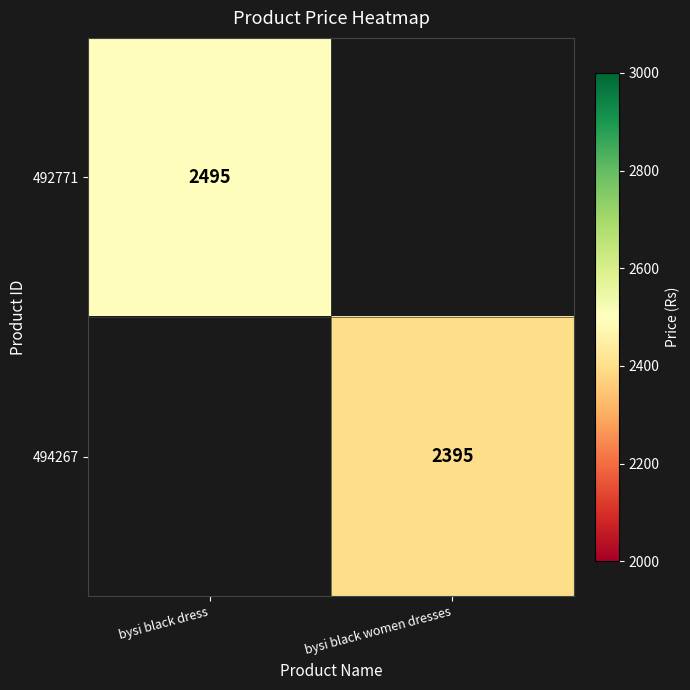

Is it true that 492771 equals 2495 at bysi black dress?

True